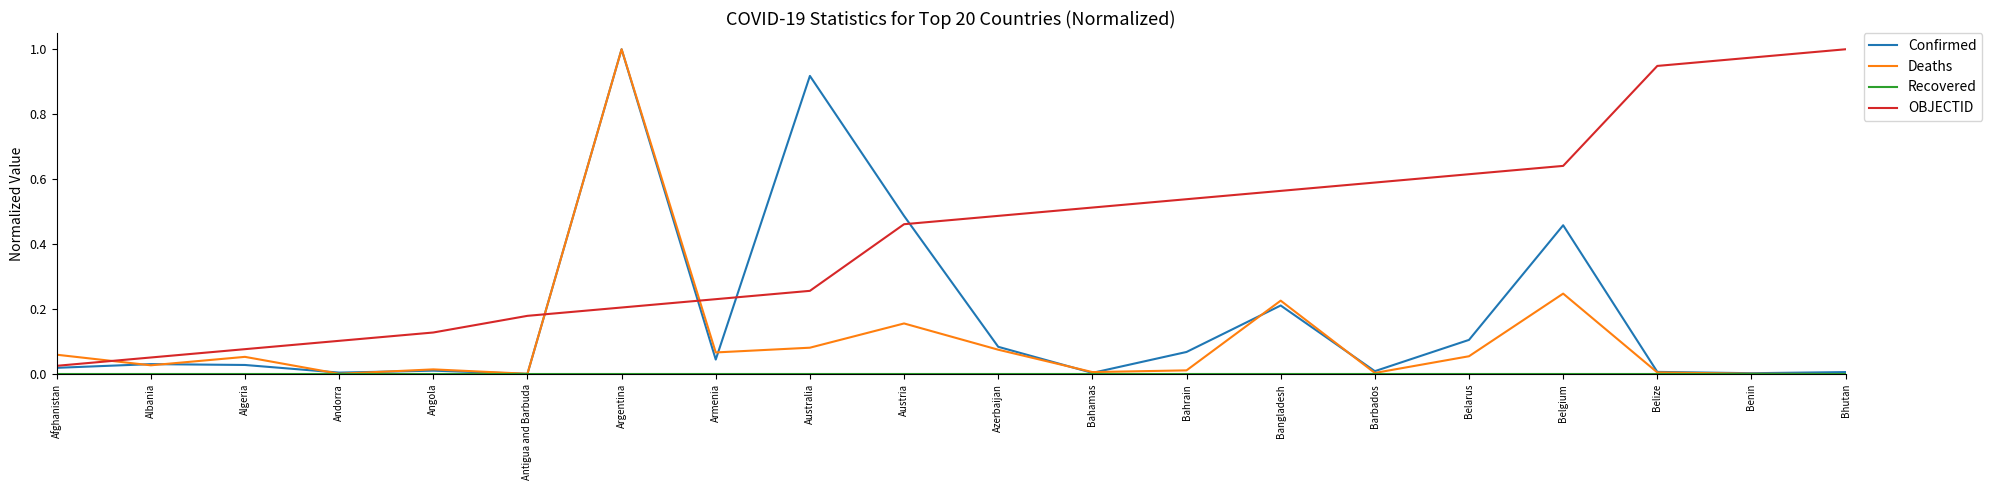

Which series changed the most between Azerbaijan and Bangladesh?

Deaths